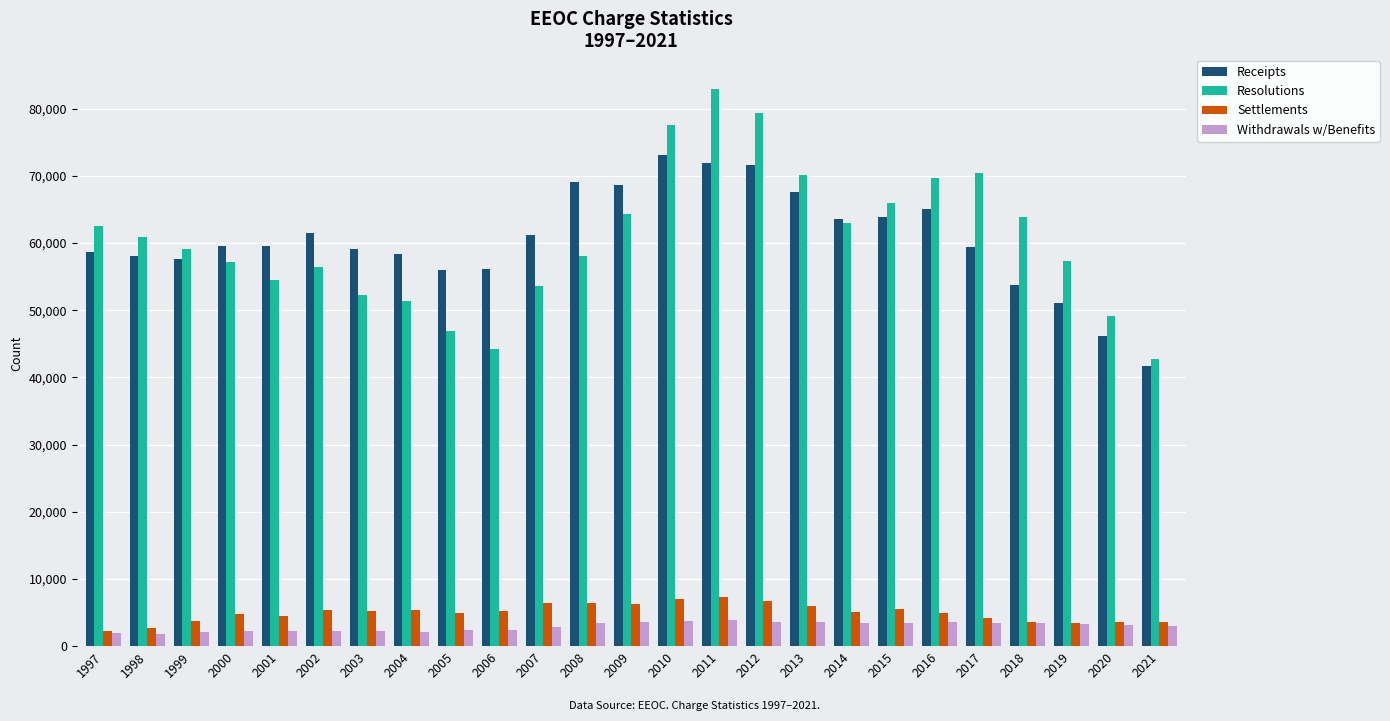

What is the sum of the Withdrawals w/Benefits values at 2018 and 2002?

5622